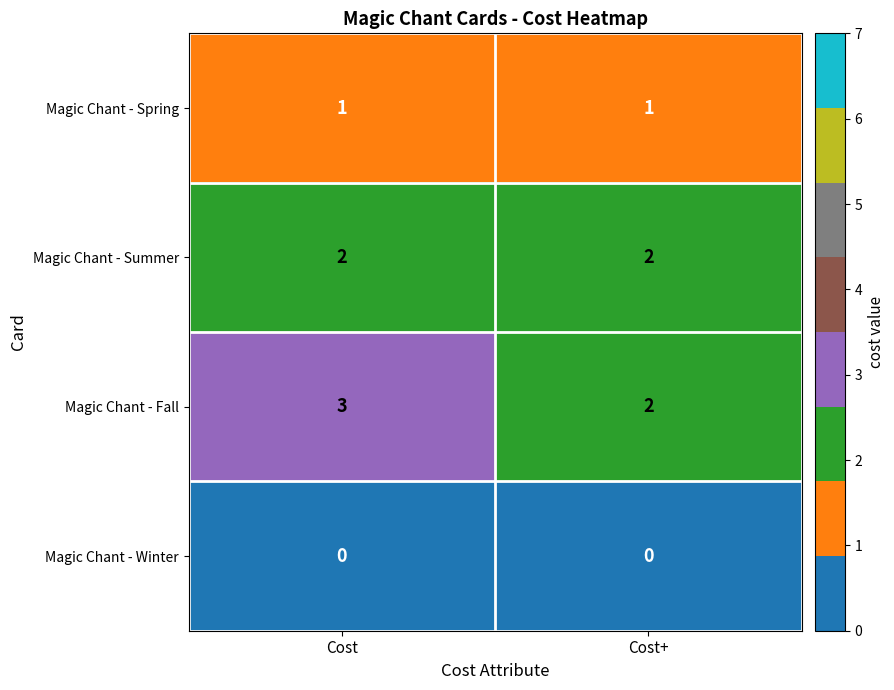

True or false: Magic Chant - Fall has a value of 4 at Cost.

False